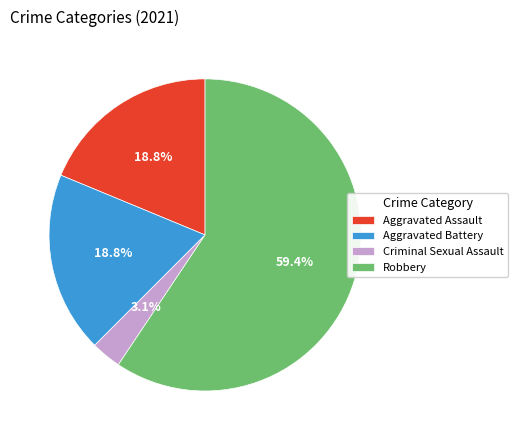

Approximately how many times larger is the value at Criminal Sexual Assault compared to Aggravated Battery?

0.2